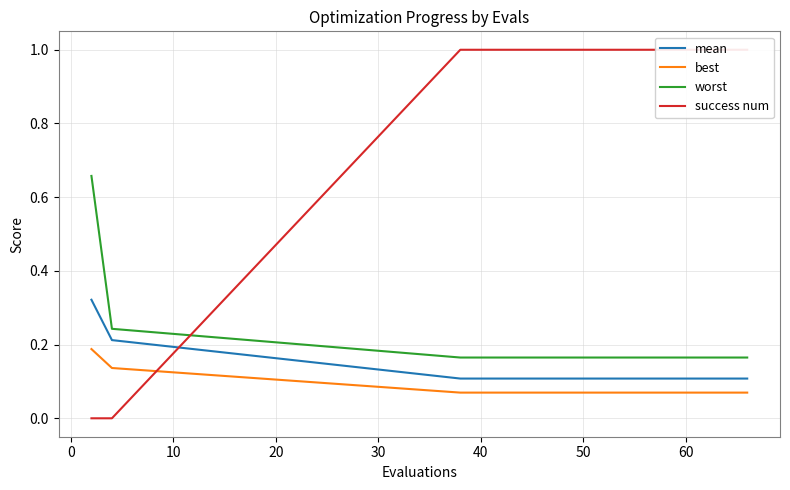

True or false: best and worst intersect in this chart.

False